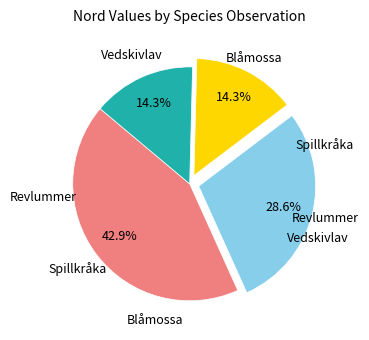

Does any single category account for the majority?

No